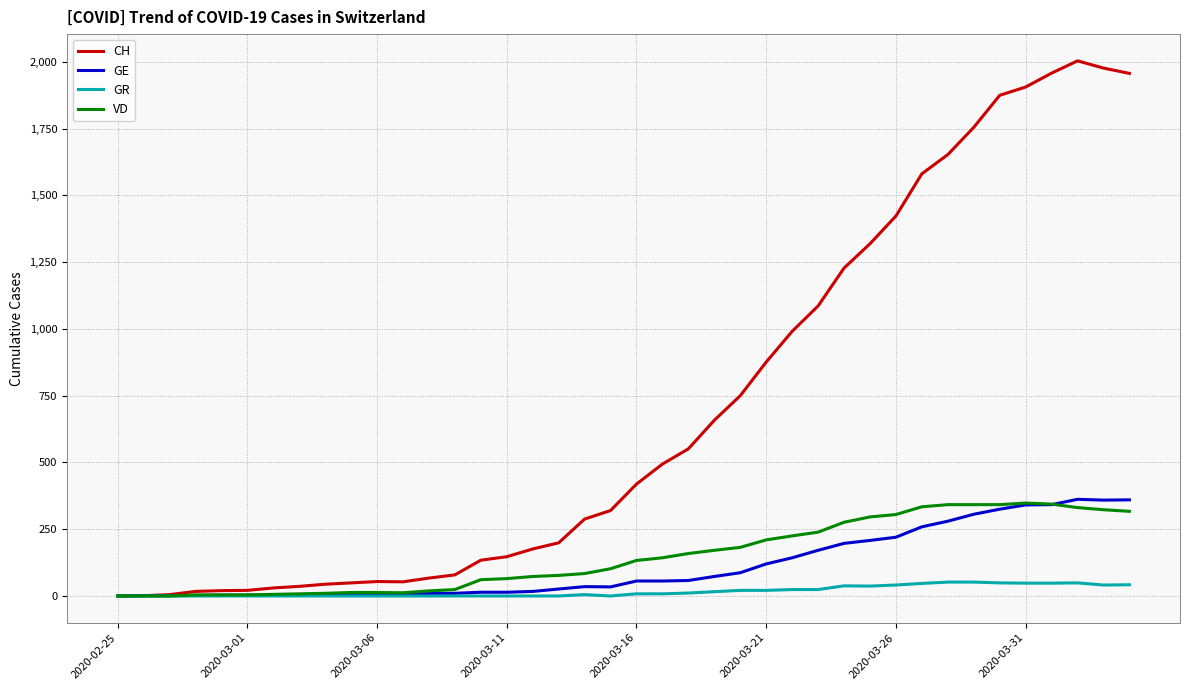

Which series has the largest range (max minus min)?

CH